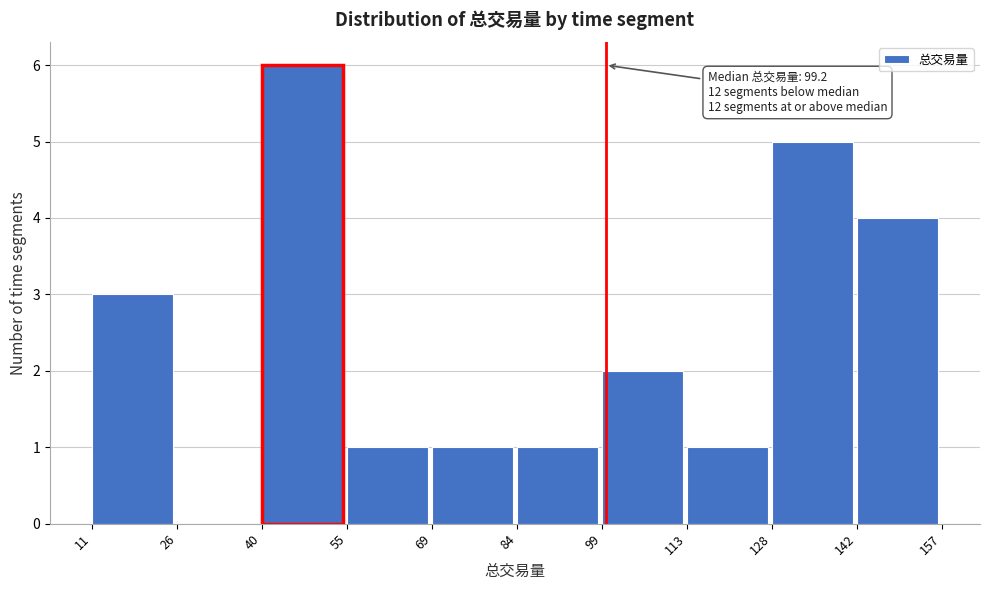

Over which range of the x-axis is the bar tallest?

40 to 55